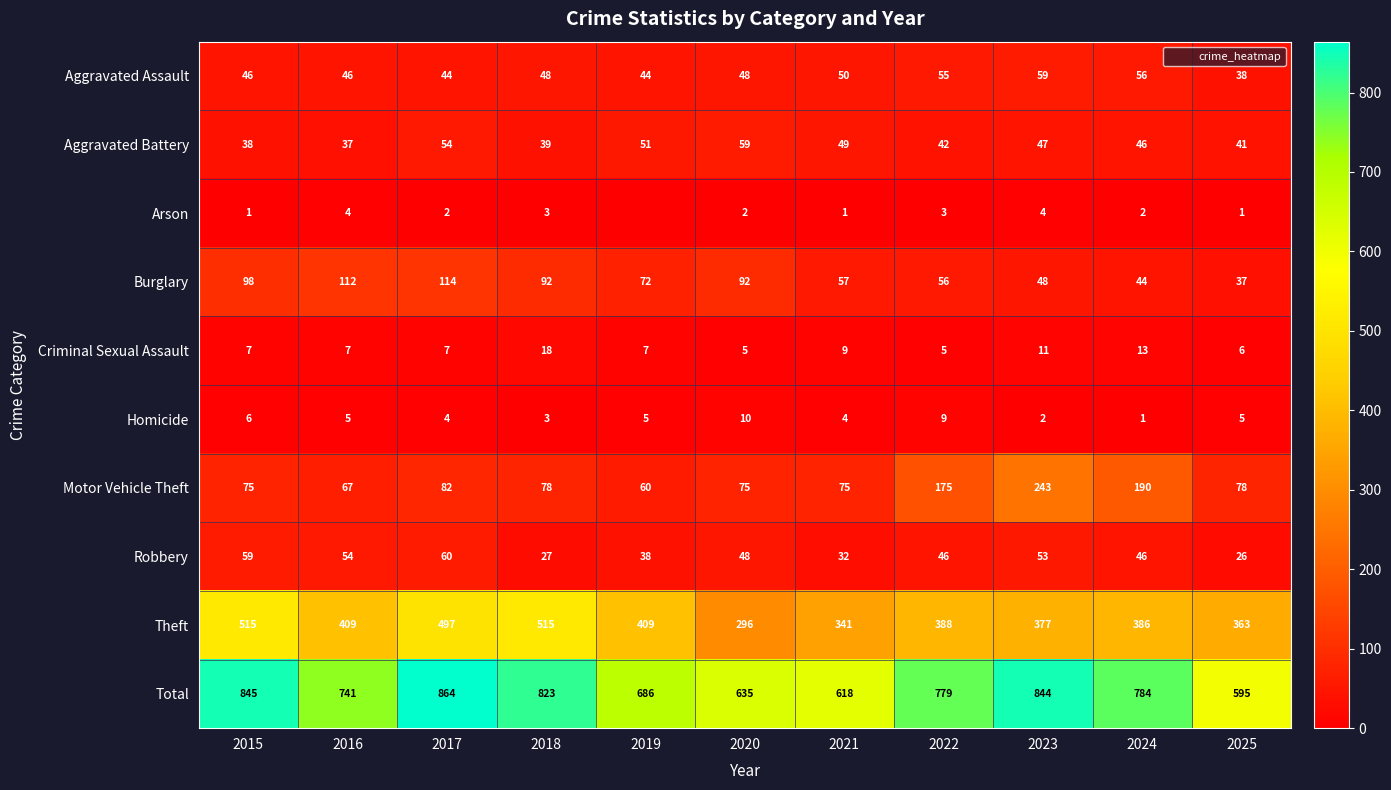

What is the average value of the Motor Vehicle Theft series?

109